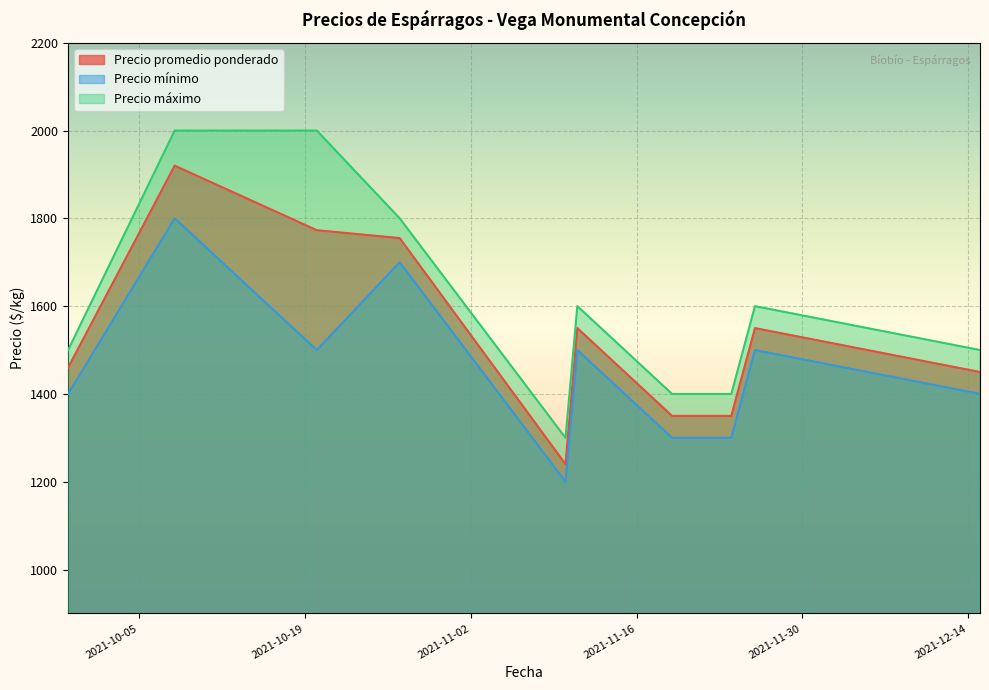

What are all the series names shown in the legend?

Precio promedio ponderado, Precio mínimo, Precio máximo